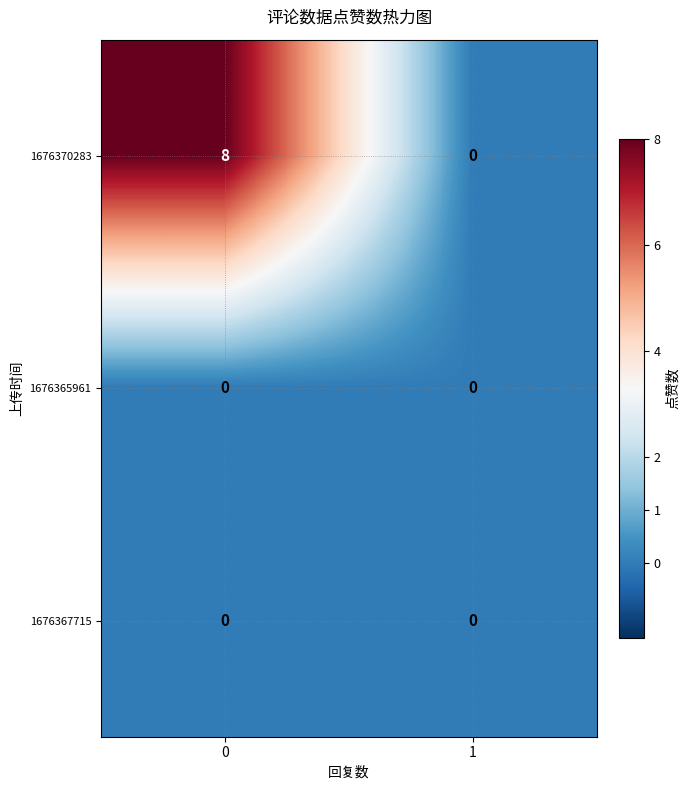

True or false: 1676370283 has a value of 13 at 0.

False